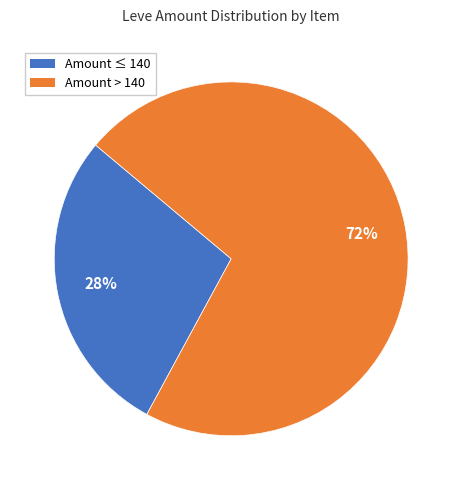

To the nearest percent, what is the difference between the largest and smallest slice percentages?

44%